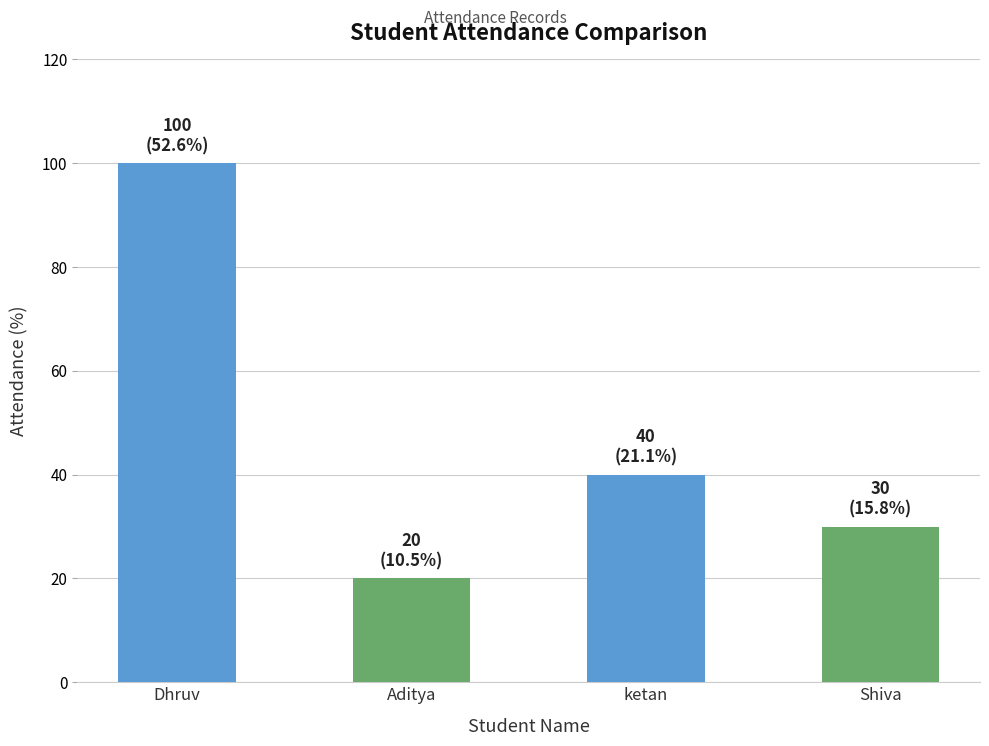

Reading left to right, list all the values displayed in this chart.

100	20	40	30